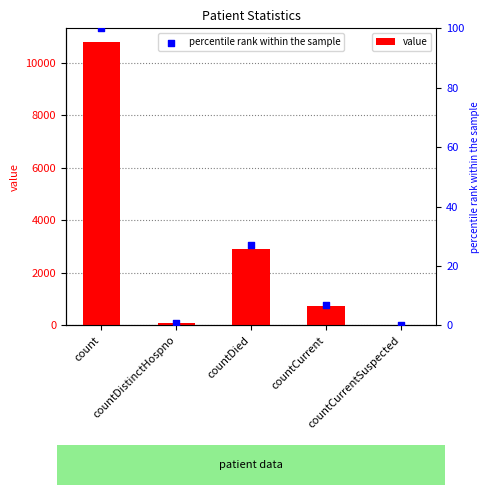

Which series contains the highest Y value?

value